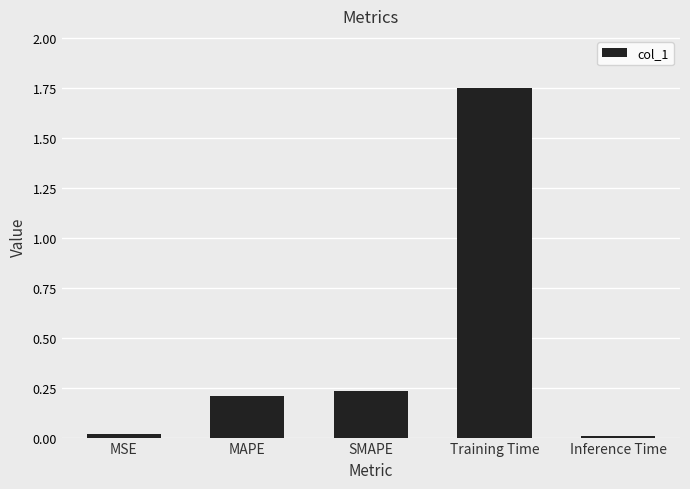

What is the sum of all values?

2.2